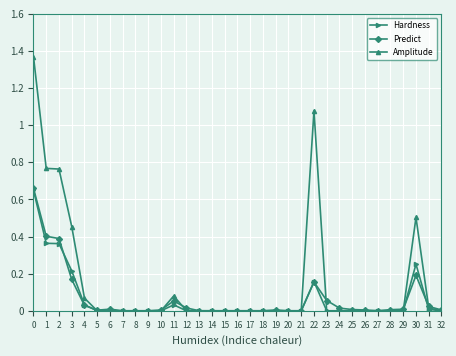

Which series has the largest range (max minus min)?

Amplitude